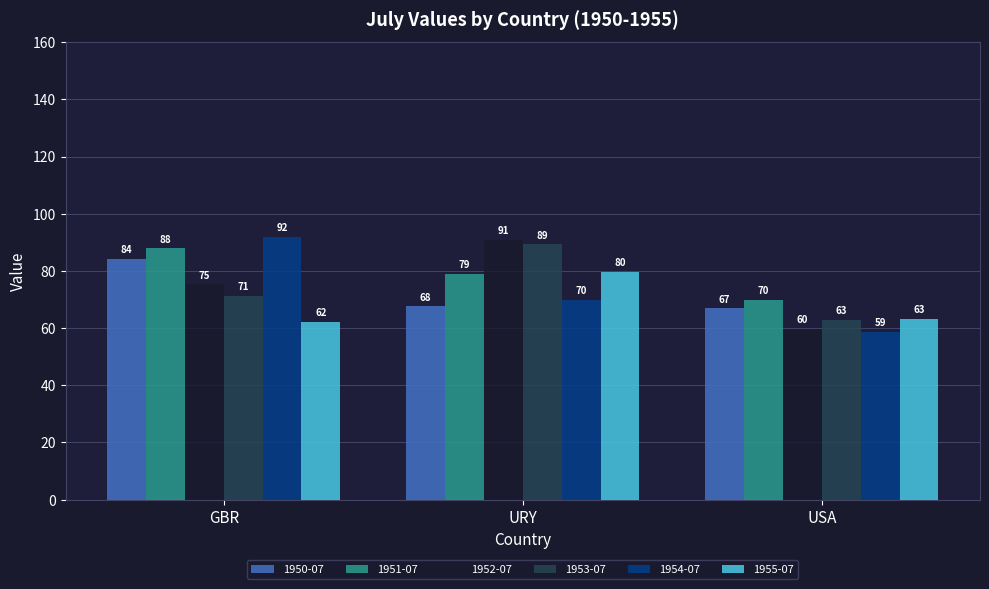

Which series has the largest range (max minus min)?

1954-07